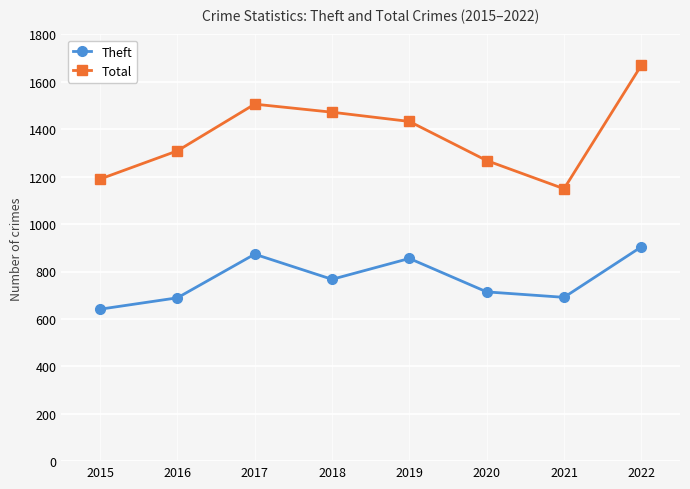

What are all the series names shown in the legend?

Theft, Total